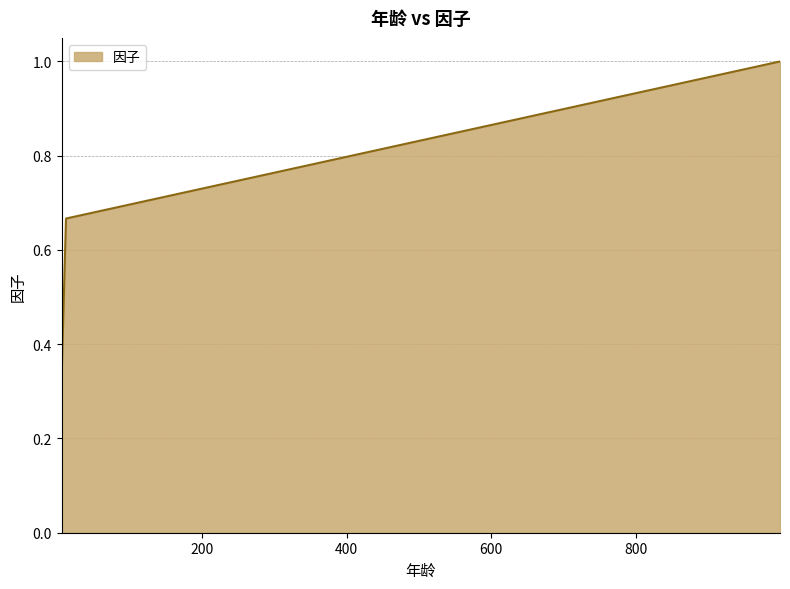

What is the sum of all values?

2.0